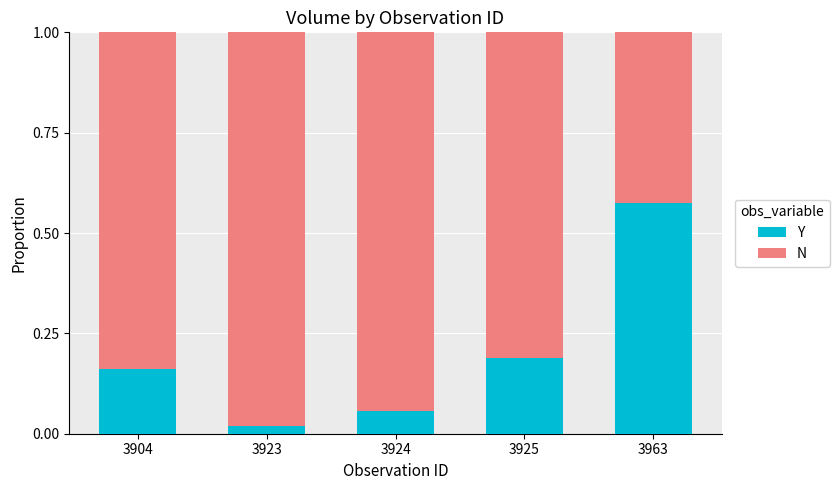

What is the difference between the maximum and second lowest values in the Y series?

0.5